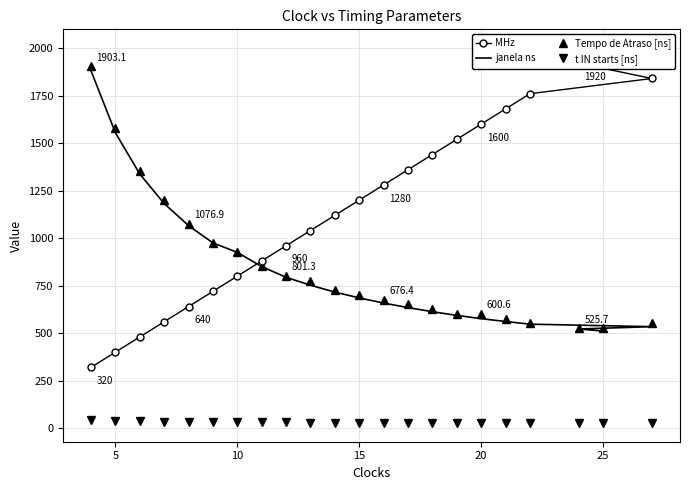

What is the value of the MHz (Main) point at the 12th from the left?

1200.0